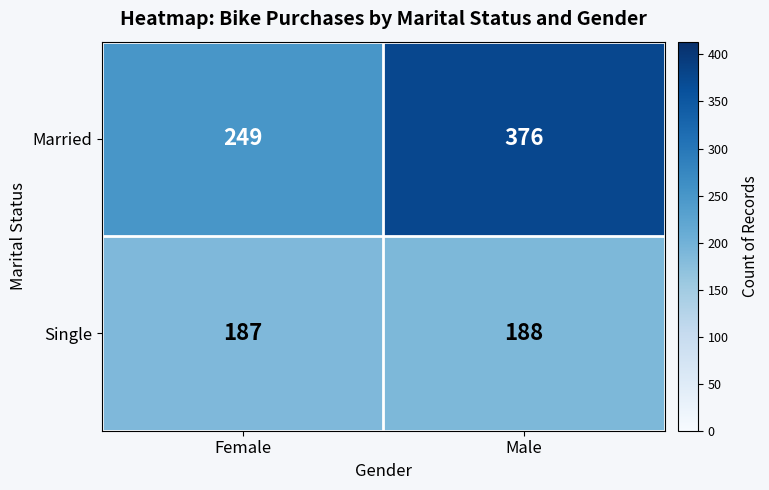

What is the minimum value shown in the chart?

187